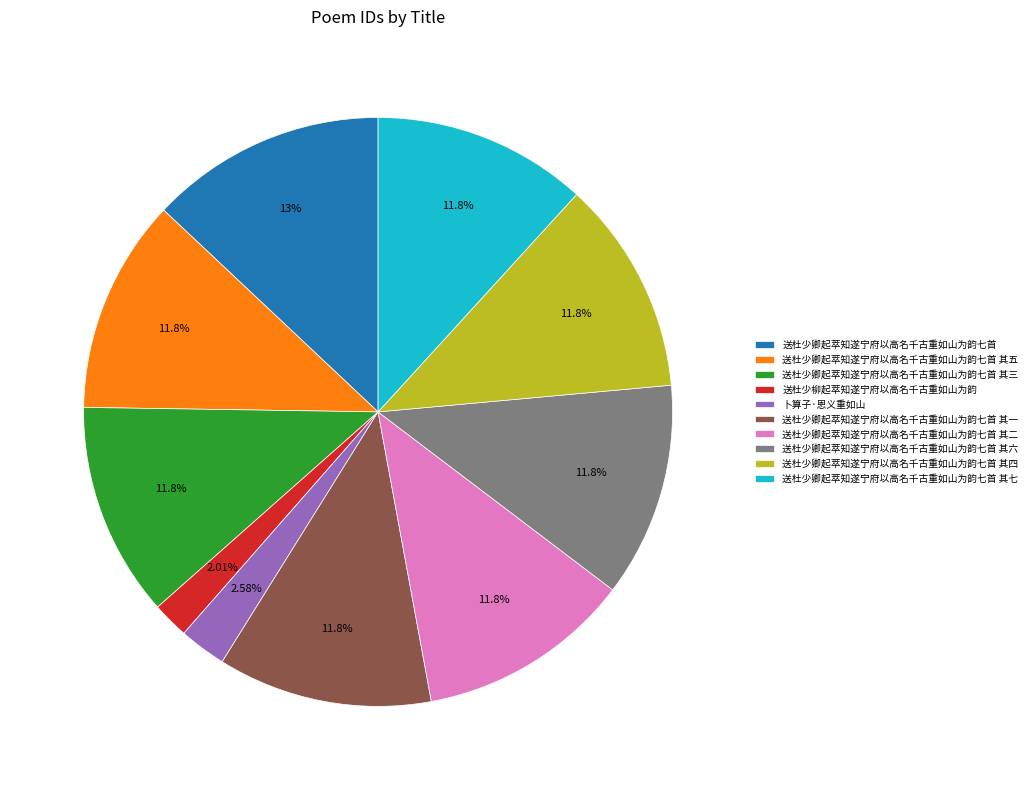

Between 送杜少卿起萃知遂宁府以高名千古重如山为韵七首 其三 and 卜算子·恩义重如山, which is larger?

送杜少卿起萃知遂宁府以高名千古重如山为韵七首 其三